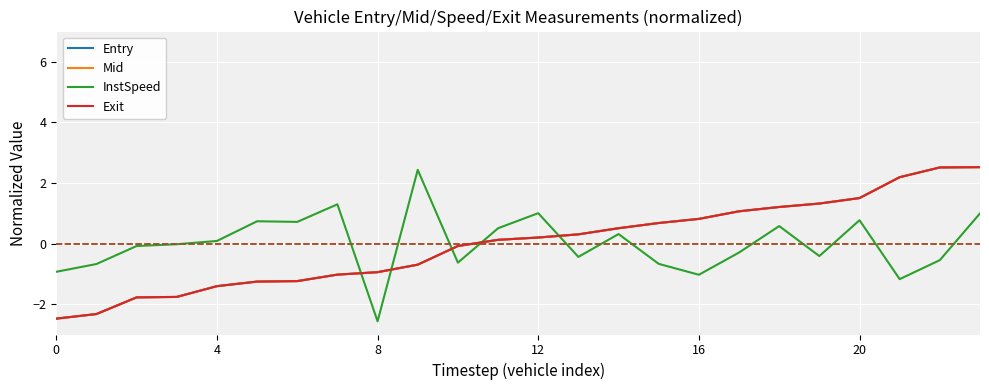

Which series ends up on top after the final intersection of InstSpeed and Entry?

Entry